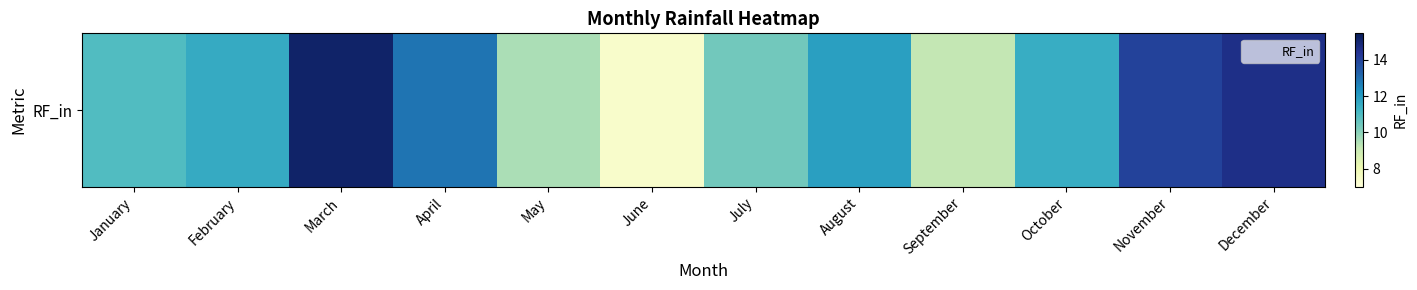

What is the difference between the values at February and May?

2.0